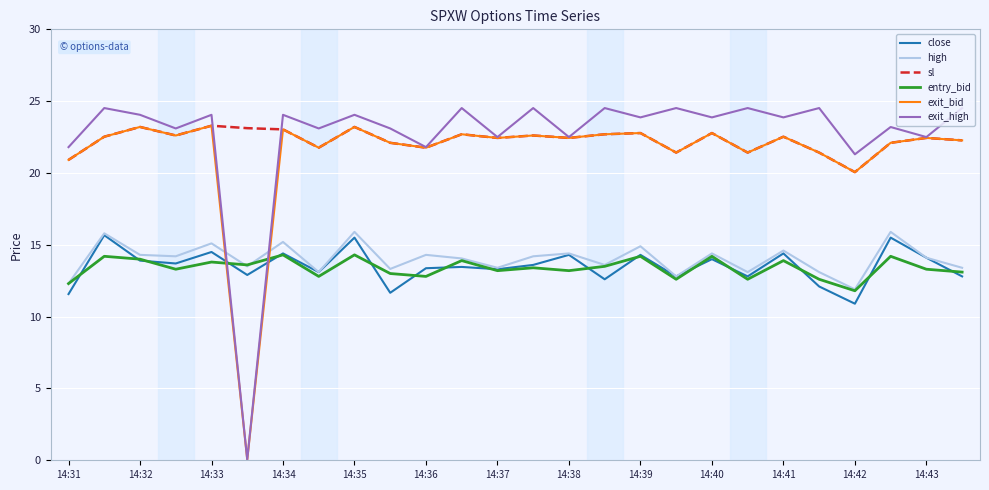

Which series has the largest range (max minus min)?

exit_high